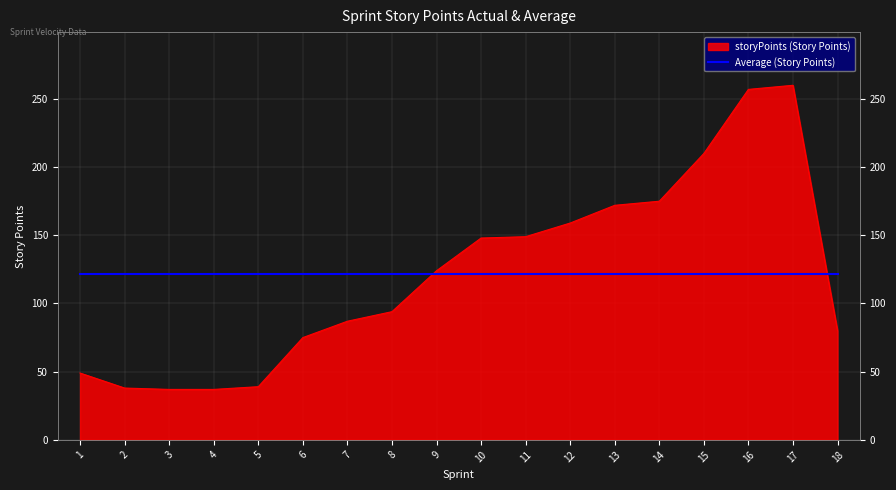

Approximately how many times larger is the value at 13 compared to 9?

1.4